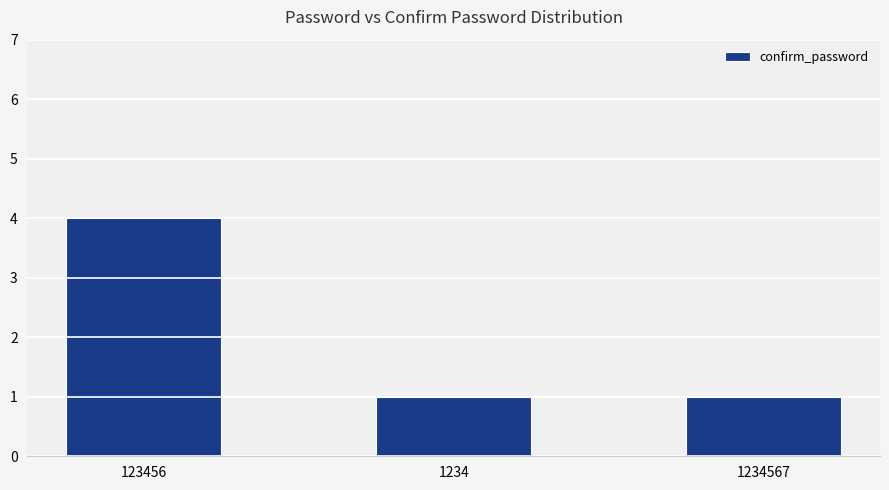

Reading right to left, what are all the values shown in this chart?

1	1	4